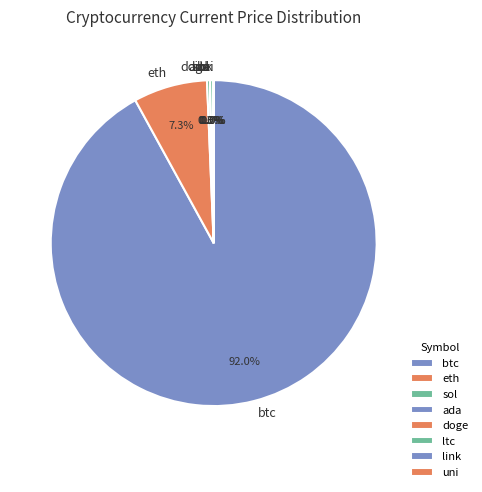

Which slice is the largest?

btc